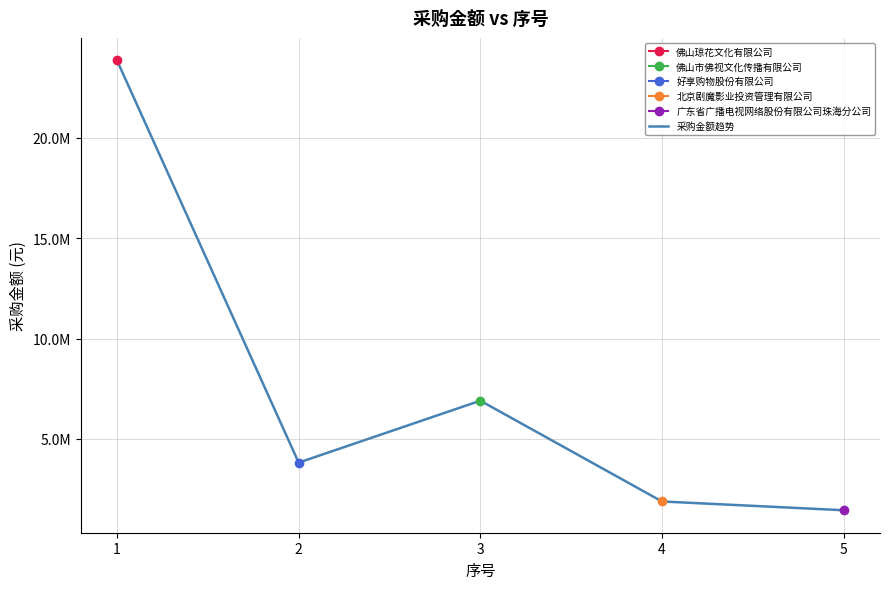

Reading left to right, transcribe all the data shown in this chart.

23867274.2	3823133.3	6907916.3	1886792.5	1450000.0